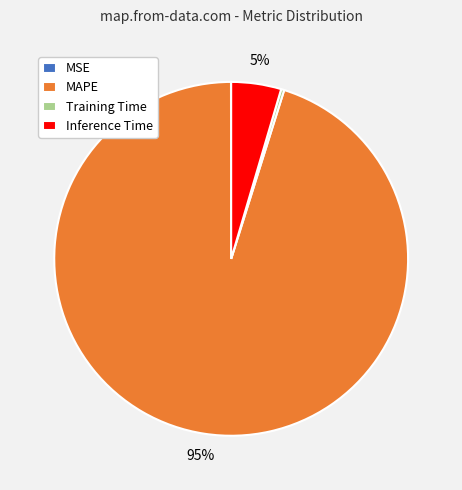

Is it true that Inference Time is 12% of the pie?

False